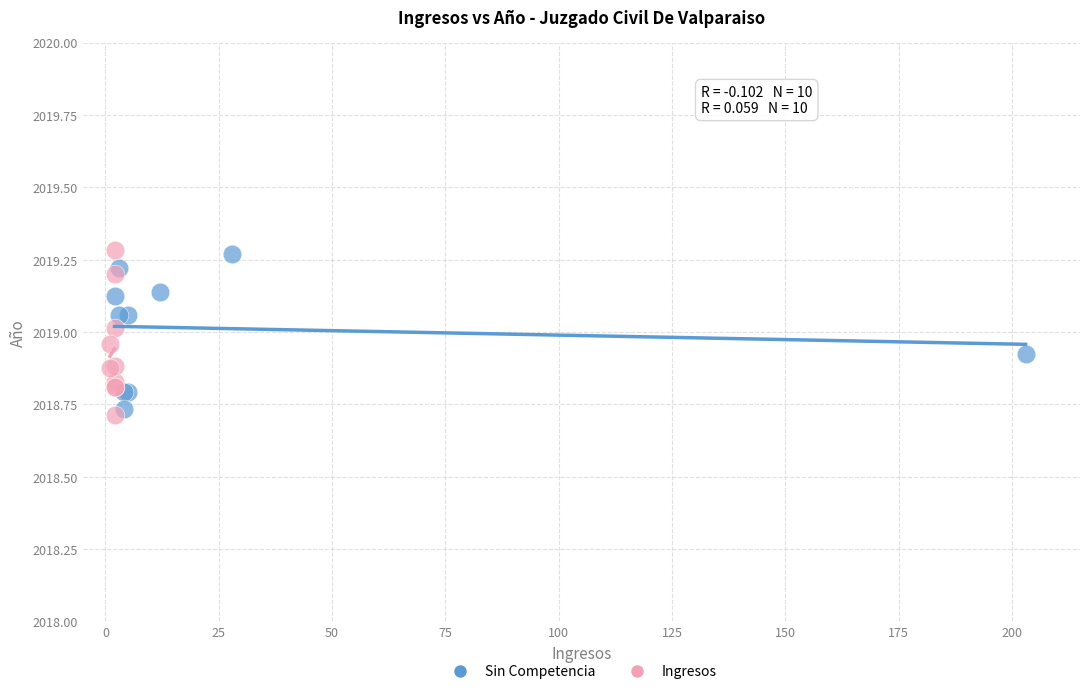

What are all the series names shown in the legend?

Sin Competencia, Ingresos